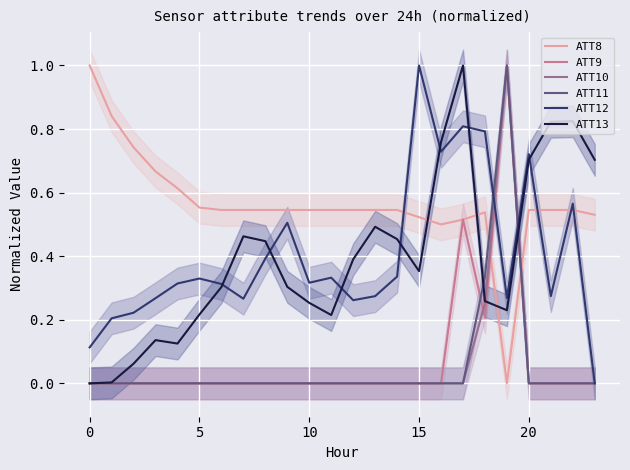

What is the highest value of the ATT9 series?

1.0